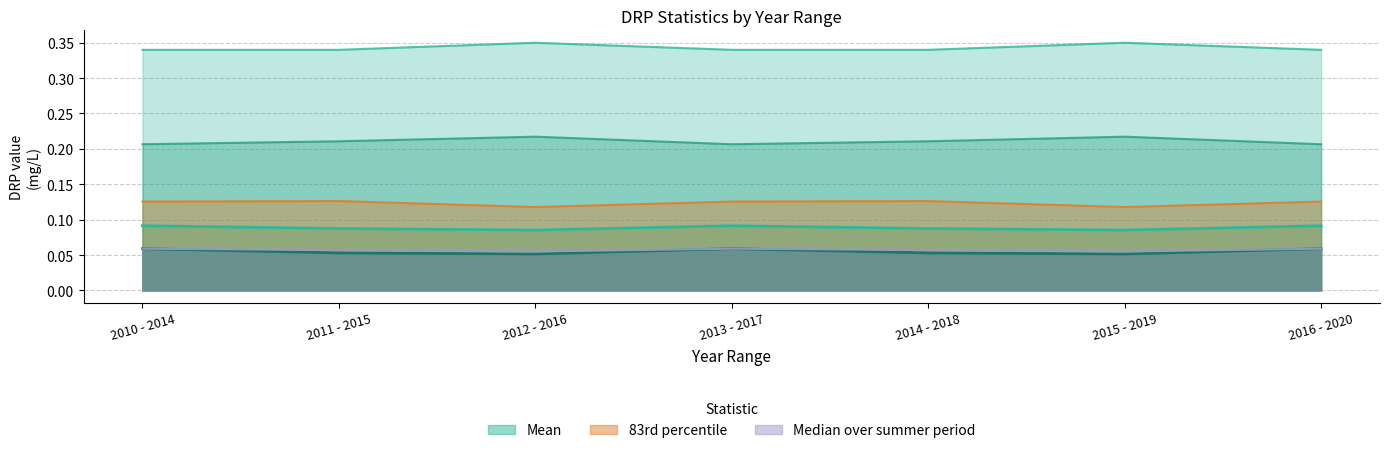

How many interior local peaks does the 92nd percentile series have?

2